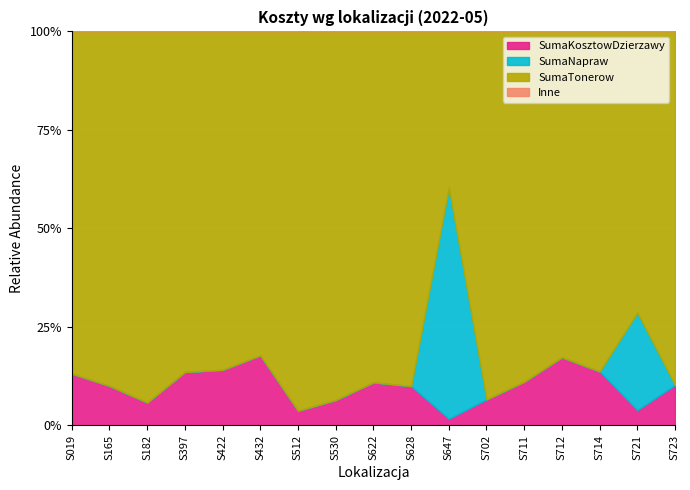

Which has a higher value, S622 or S397?

S397